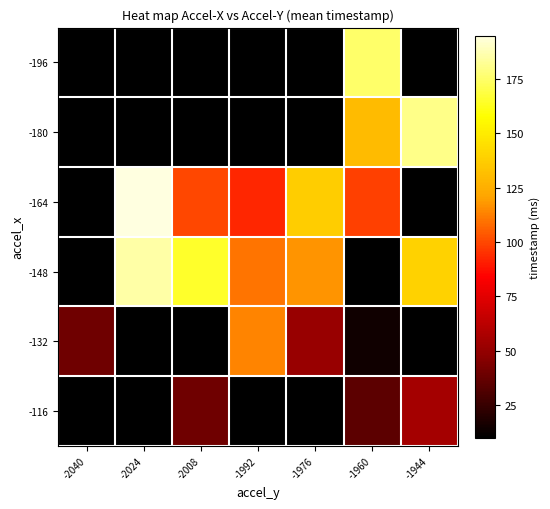

Reading left to right, extract all data points from this chart.

row_0: -2040=10.0	-2024=10.0	-2008=10.0	-1992=10.0	-1976=10.0	-1960=175.0	-1944=10.0
row_1: -2040=10.0	-2024=10.0	-2008=10.0	-1992=10.0	-1976=10.0	-1960=130.0	-1944=180.0
row_2: -2040=10.0	-2024=195.0	-2008=100.0	-1992=92.5	-1976=137.5	-1960=98.8	-1944=10.0
row_3: -2040=10.0	-2024=185.0	-2008=165.0	-1992=110.0	-1976=117.5	-1960=10.0	-1944=140.0
row_4: -2040=40.0	-2024=10.0	-2008=10.0	-1992=113.8	-1976=51.2	-1960=15.0	-1944=10.0
row_5: -2040=10.0	-2024=10.0	-2008=40.0	-1992=10.0	-1976=10.0	-1960=35.0	-1944=55.0